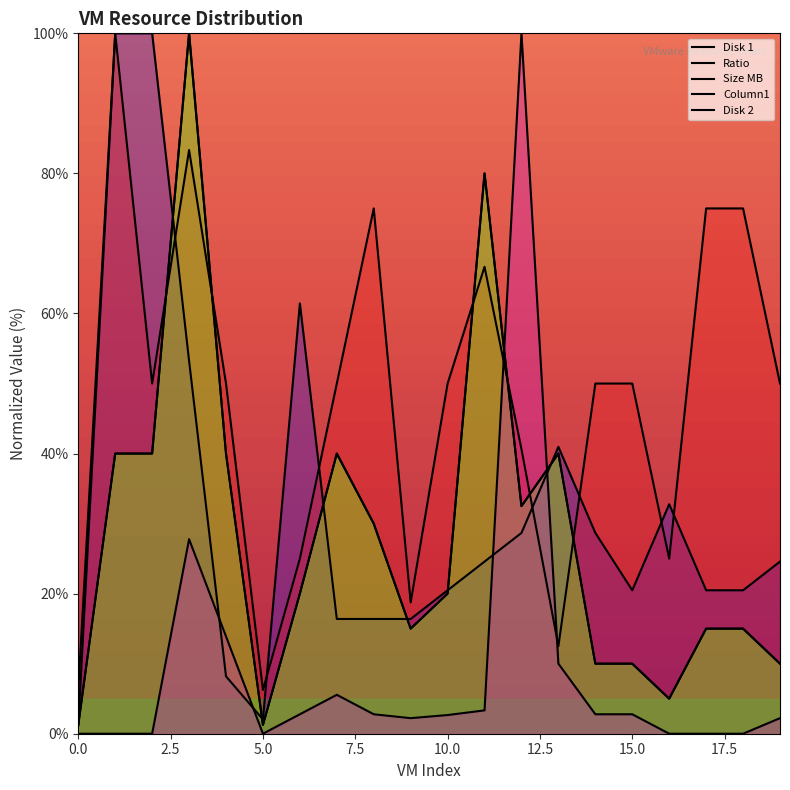

Which series has the largest total across all categories?

Ratio